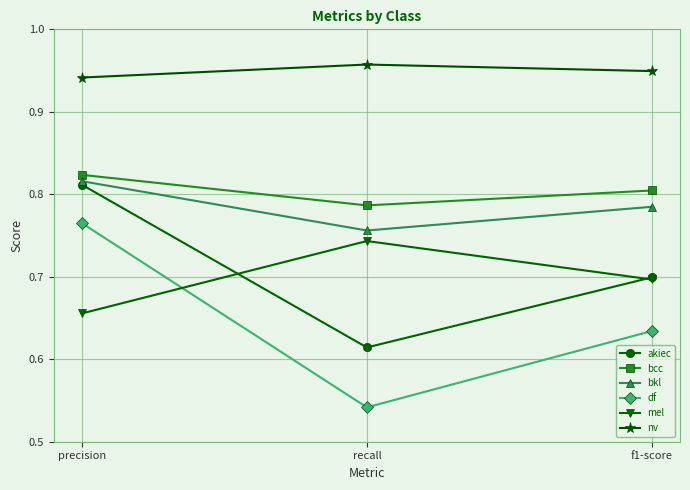

Which label corresponds to the smallest value in the chart?

recall